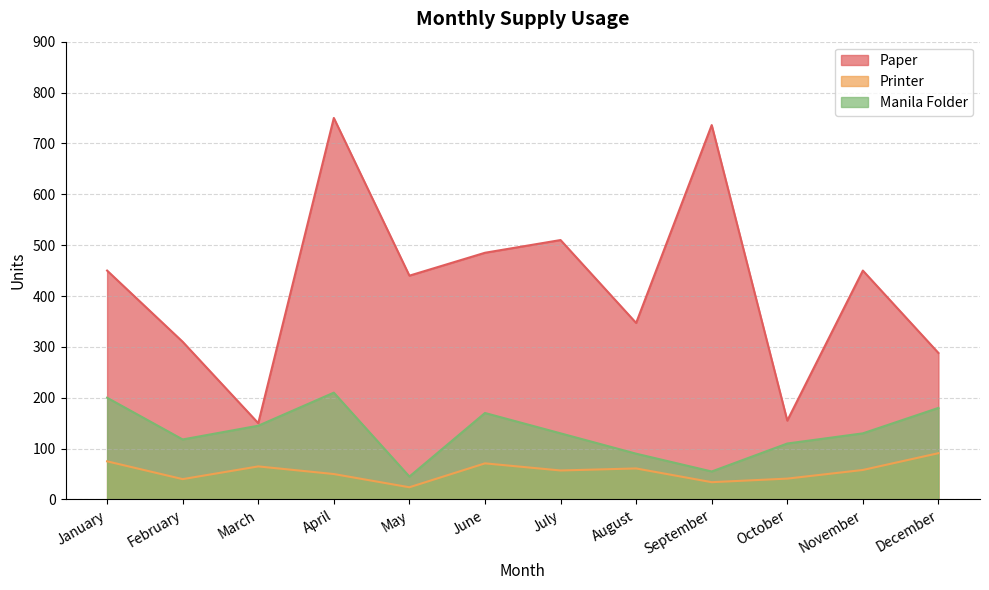

Rank the series by their maximum value, from lowest to highest.

Printer, Manila Folder, Paper